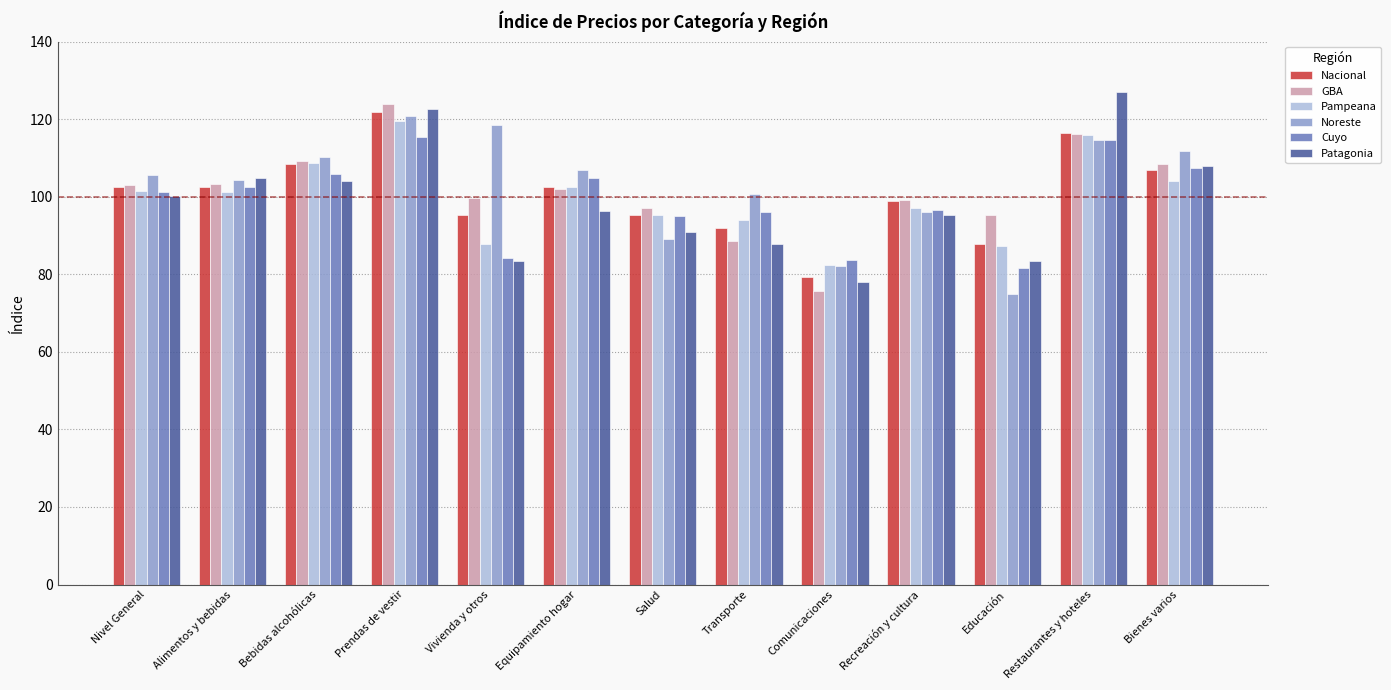

Which series changed the most between Alimentos y bebidas and Prendas de vestir?

GBA